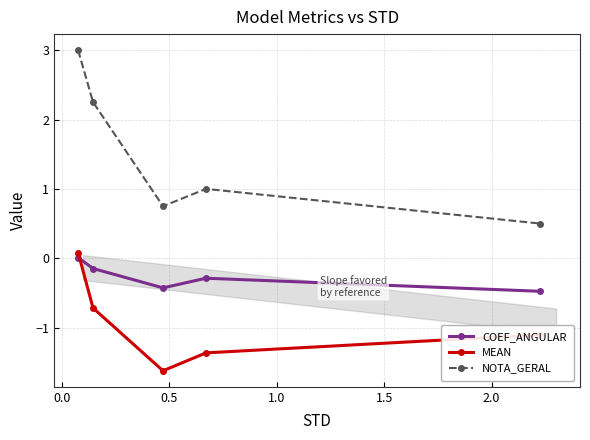

True or false: MEAN and NOTA_GERAL cross at least once.

False